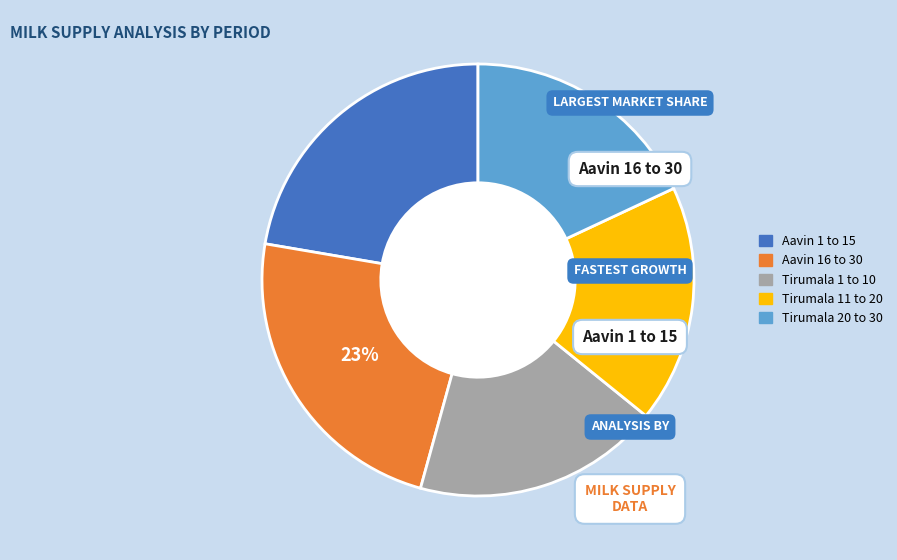

What percentage is the Tirumala 20 to 30 slice, to the nearest percent?

18%